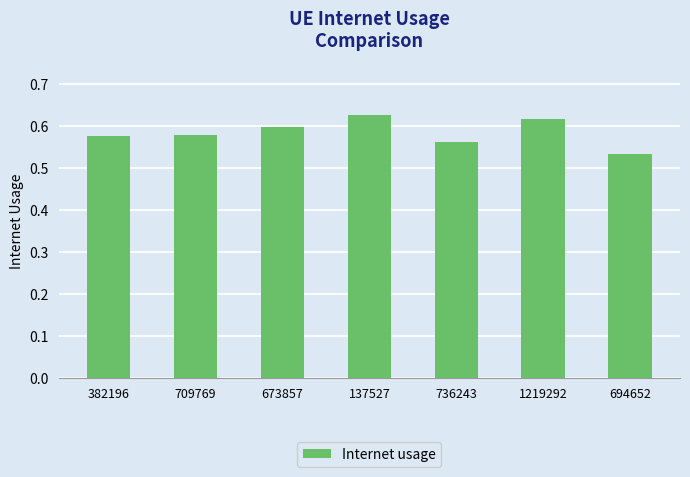

What is the label of the 2nd bar from the right?

1219292